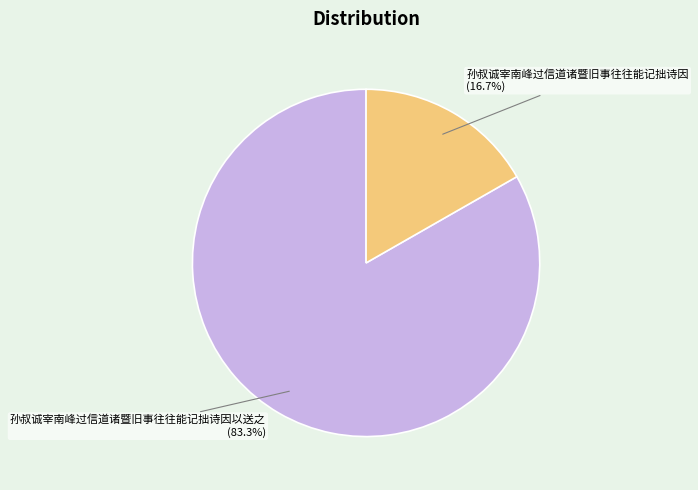

To the nearest percent, what is the difference between the 孙叔诚宰南峰过信道诸暨旧事往往能记拙诗因以送之 and 孙叔诚宰南峰过信道诸暨旧事往往能记拙诗因 slice percentages?

67%